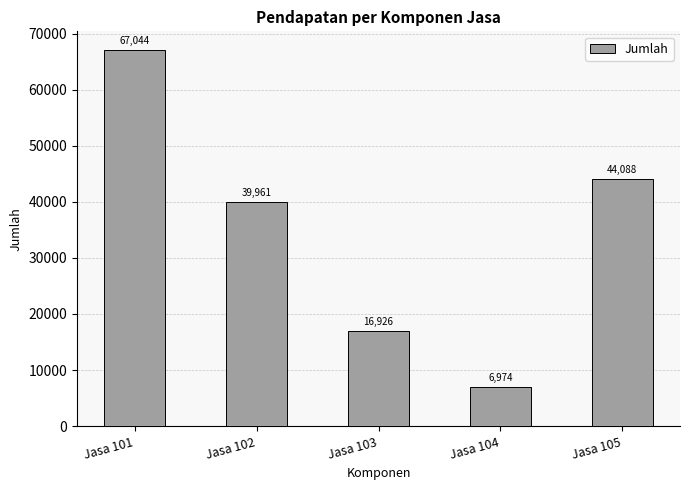

The chart shows a value of 11640.8 at Jasa 104. True or false?

False